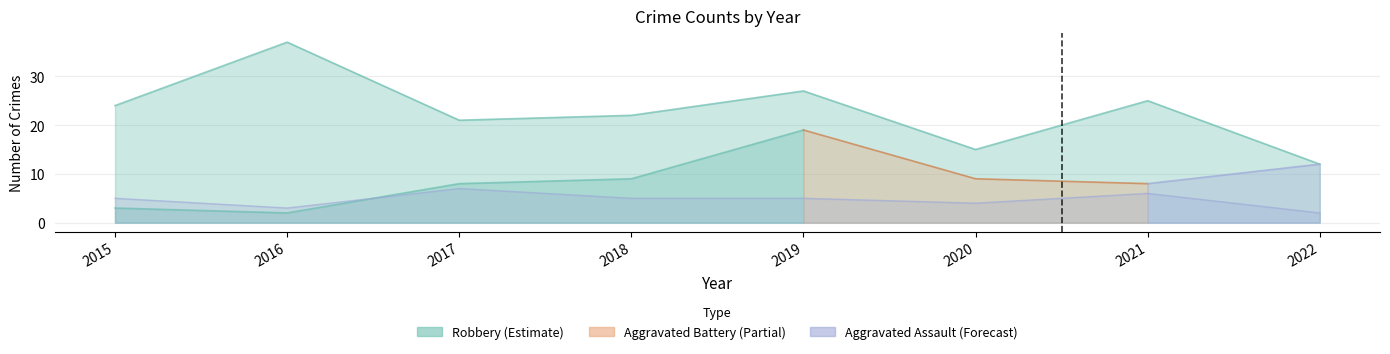

List the labels in order of Robbery value, largest first.

2016, 2019, 2021, 2015, 2018, 2017, 2020, 2022